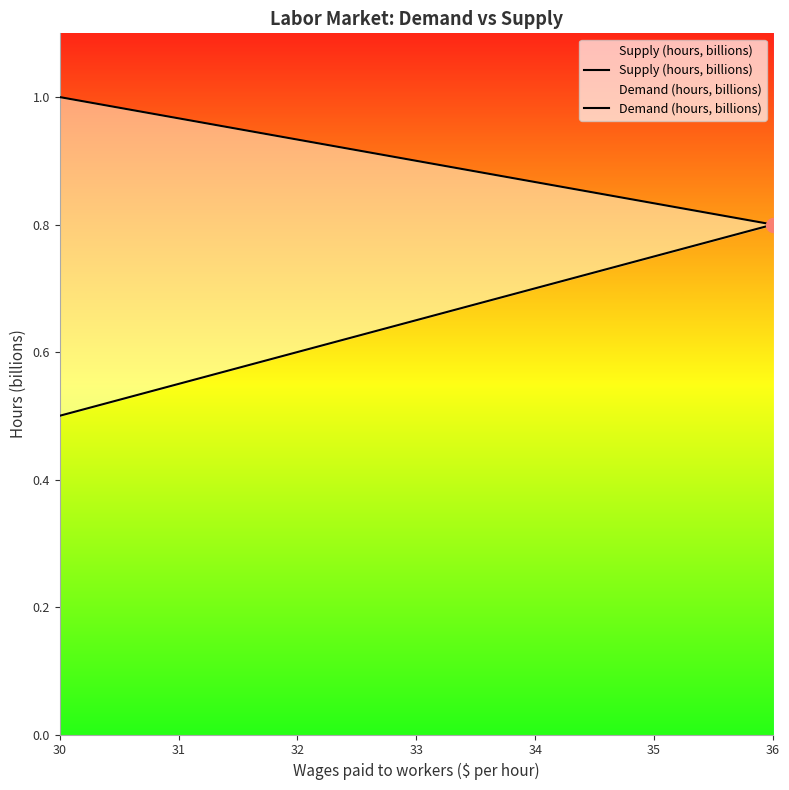

True or false: Demand (hours, billions) and Supply (hours, billions) intersect in this chart.

False